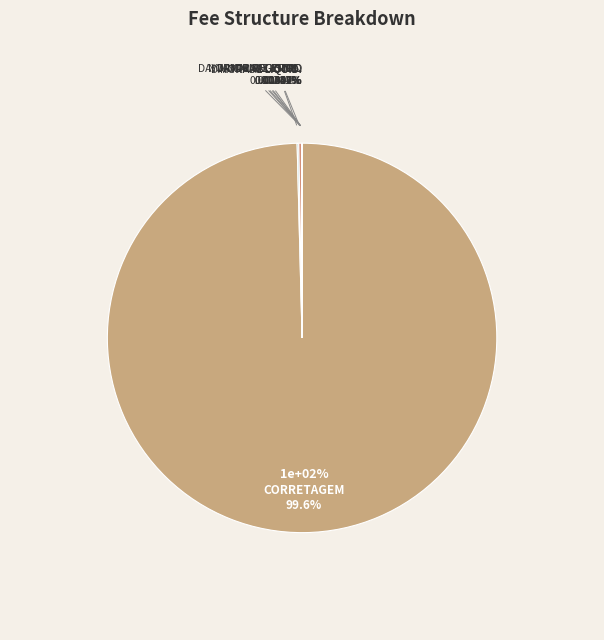

What is the total percentage of OUTROS and NORMAL LIQUID.?

0.3%